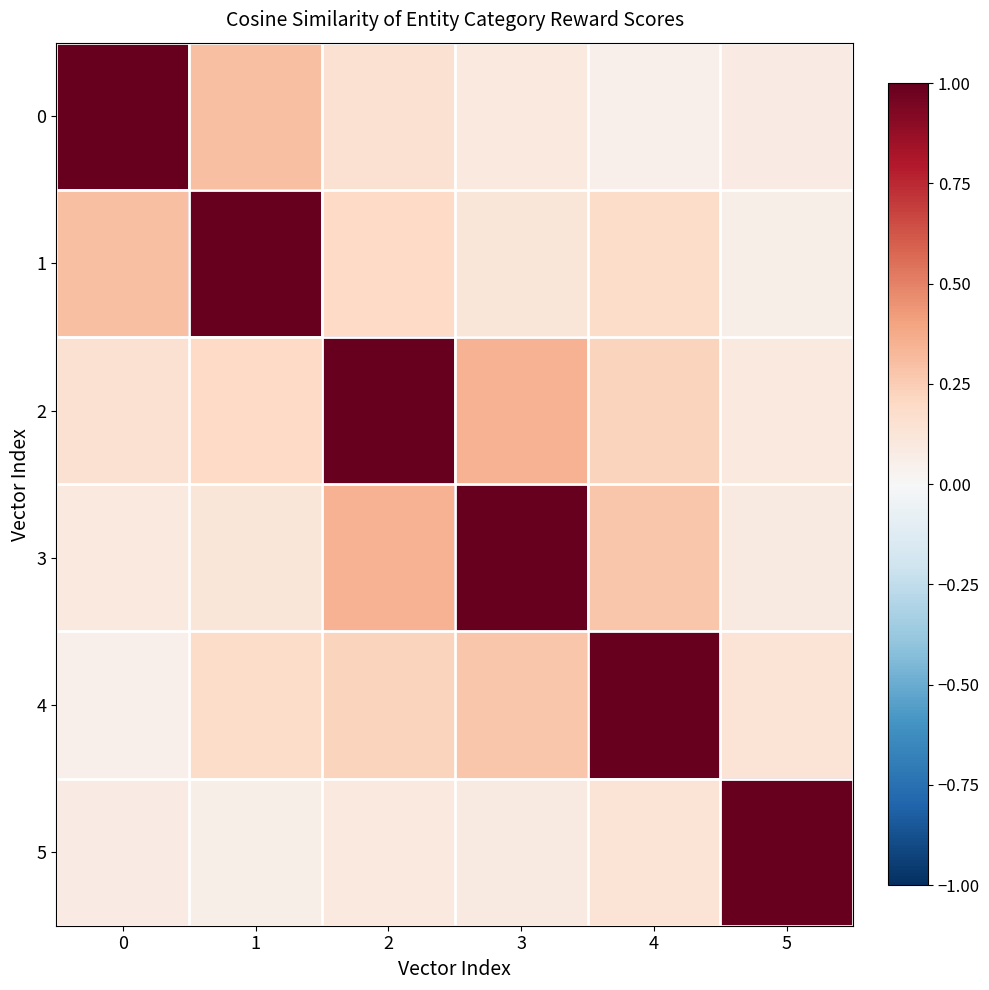

At 5, list the series in order from largest to smallest.

5, 4, 2, 3, 0, 1